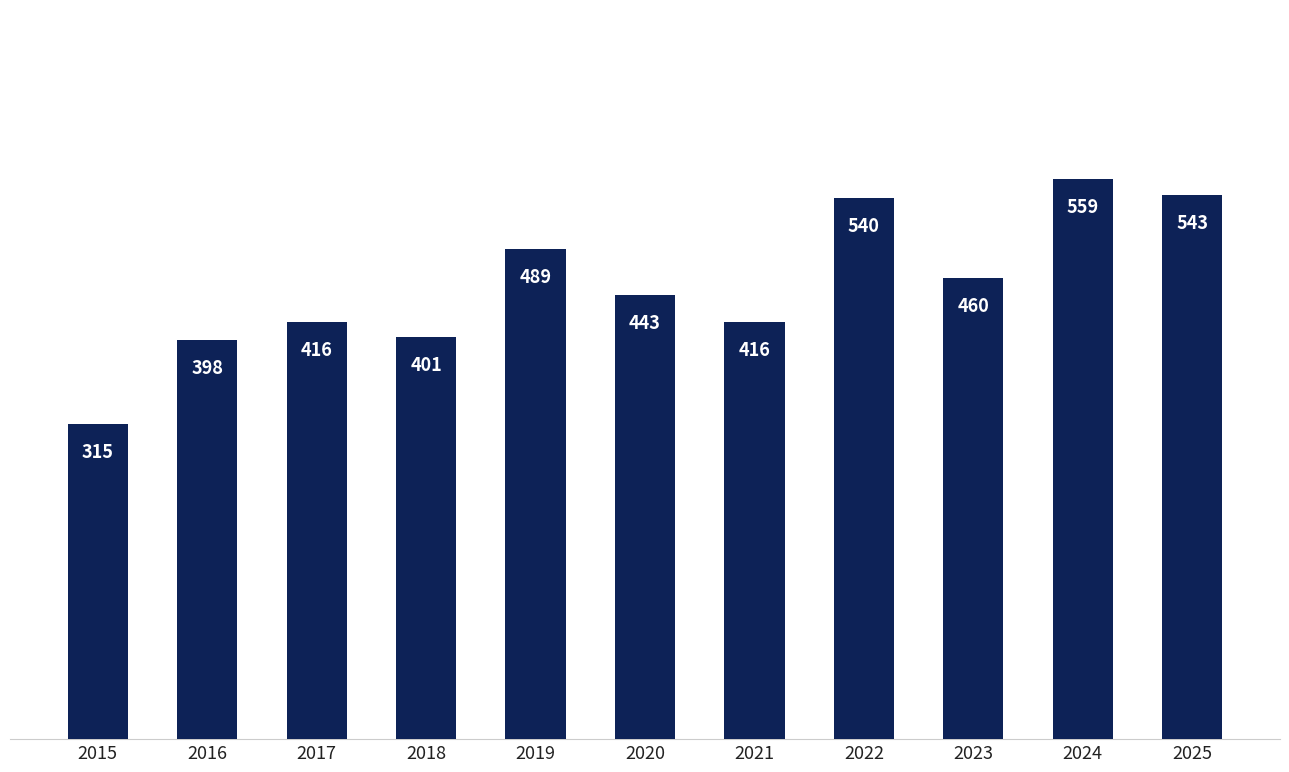

Reading right to left, list all the values displayed in this chart.

543	559	460	540	416	443	489	401	416	398	315